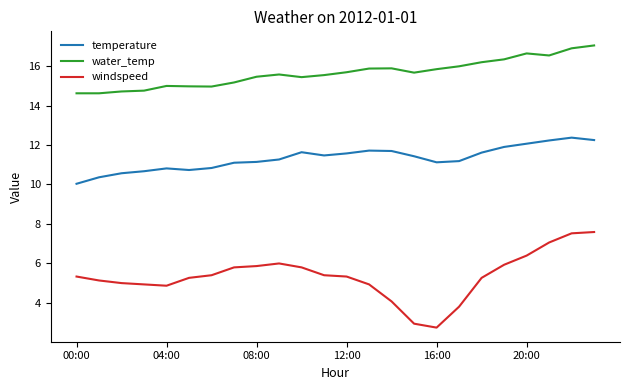

Which series has the largest total across all categories?

water_temp